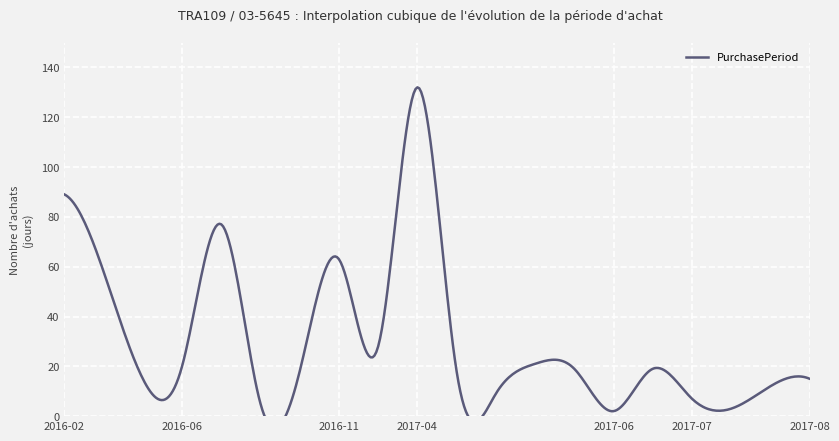

How many values exceed 19?

8